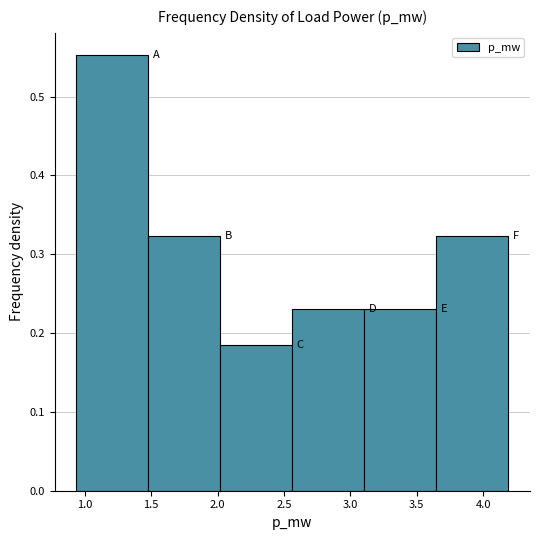

Which range on the x-axis has the tallest bar?

0.95 to 1.50